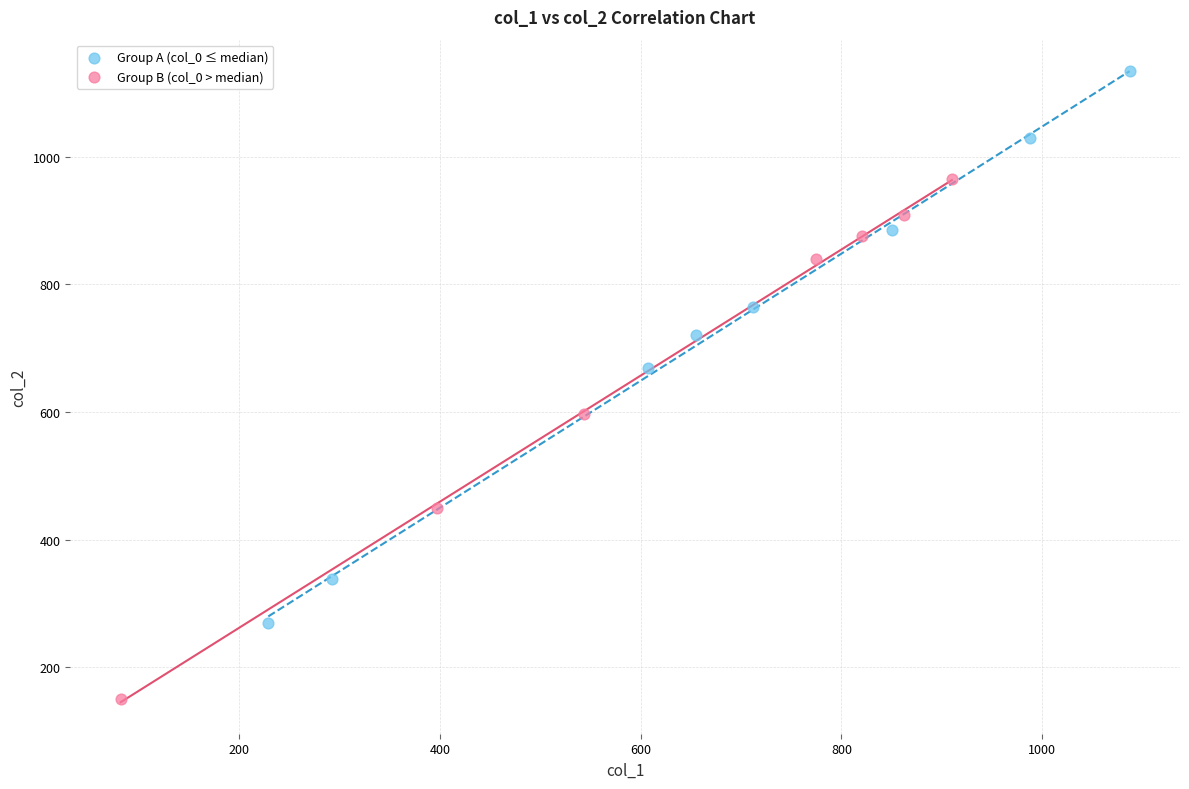

What are all the series names shown in the legend?

Group A (col_0 ≤ median), Group B (col_0 > median)